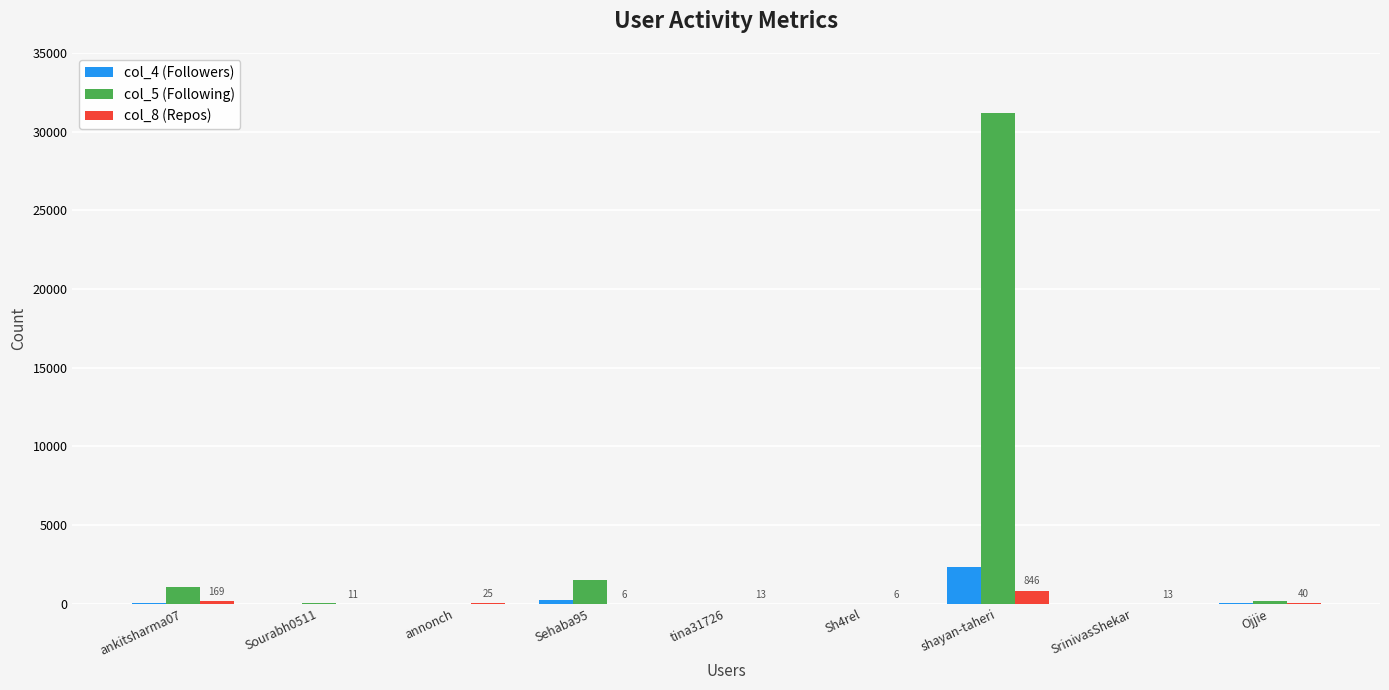

Is it true that col_5 (Following) equals 9 at tina31726?

True